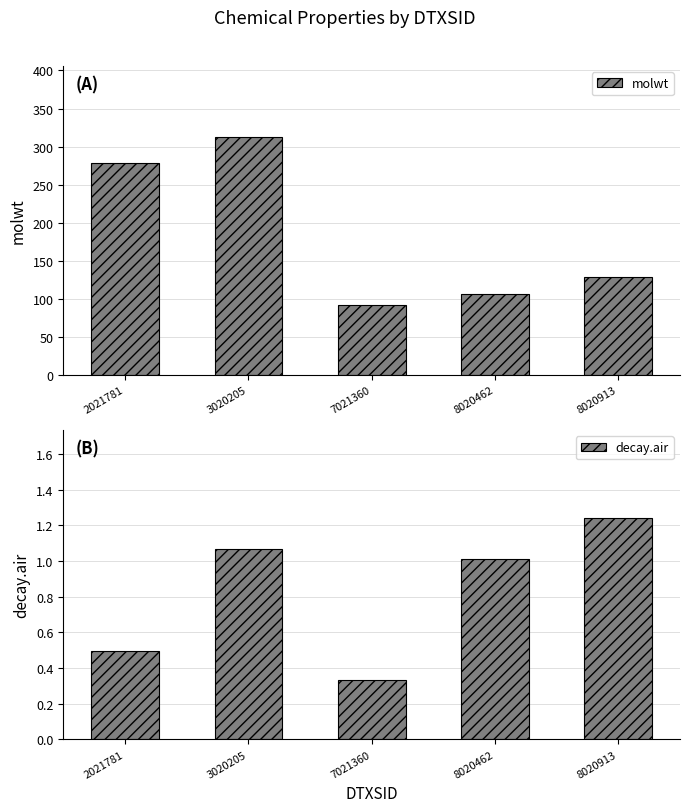

Count the number of categories in the chart.

5